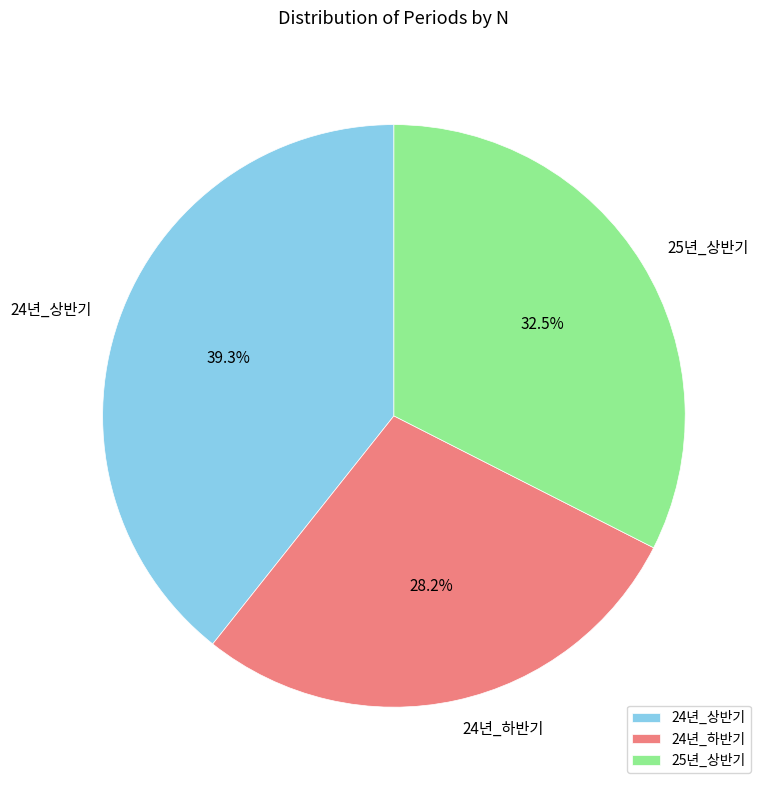

Does 25년_상반기 represent more than half of the total?

No